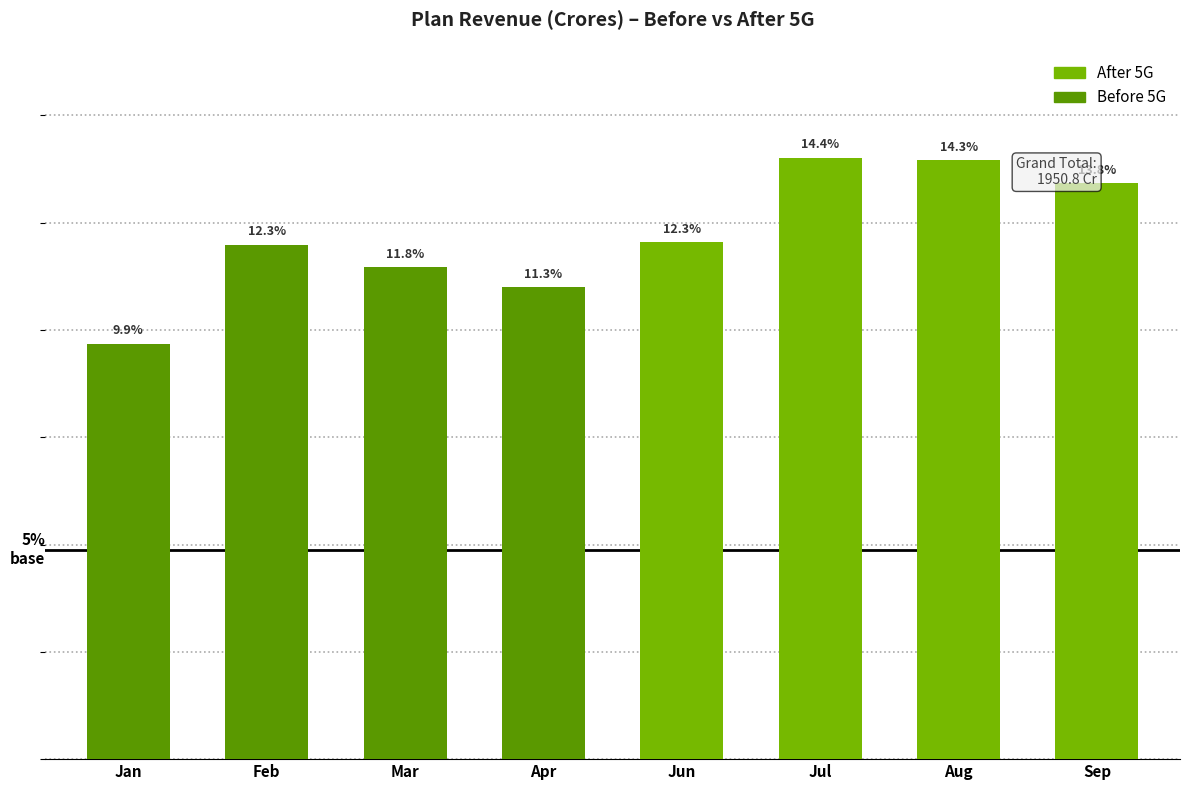

Which series has the largest total across all categories?

After 5G